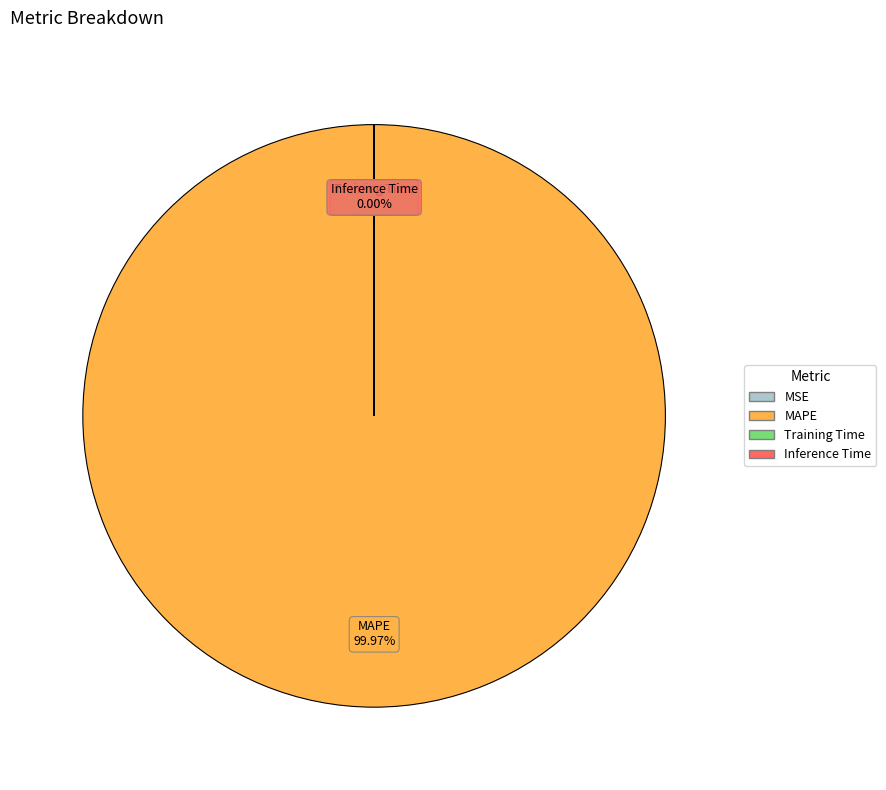

What is the majority slice?

MAPE